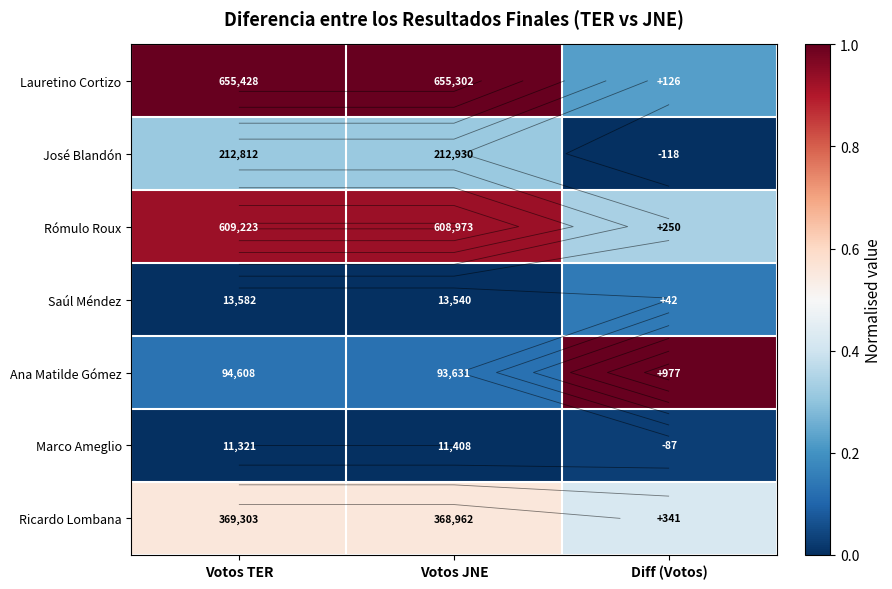

Which label corresponds to the largest value in the chart?

Votos TER